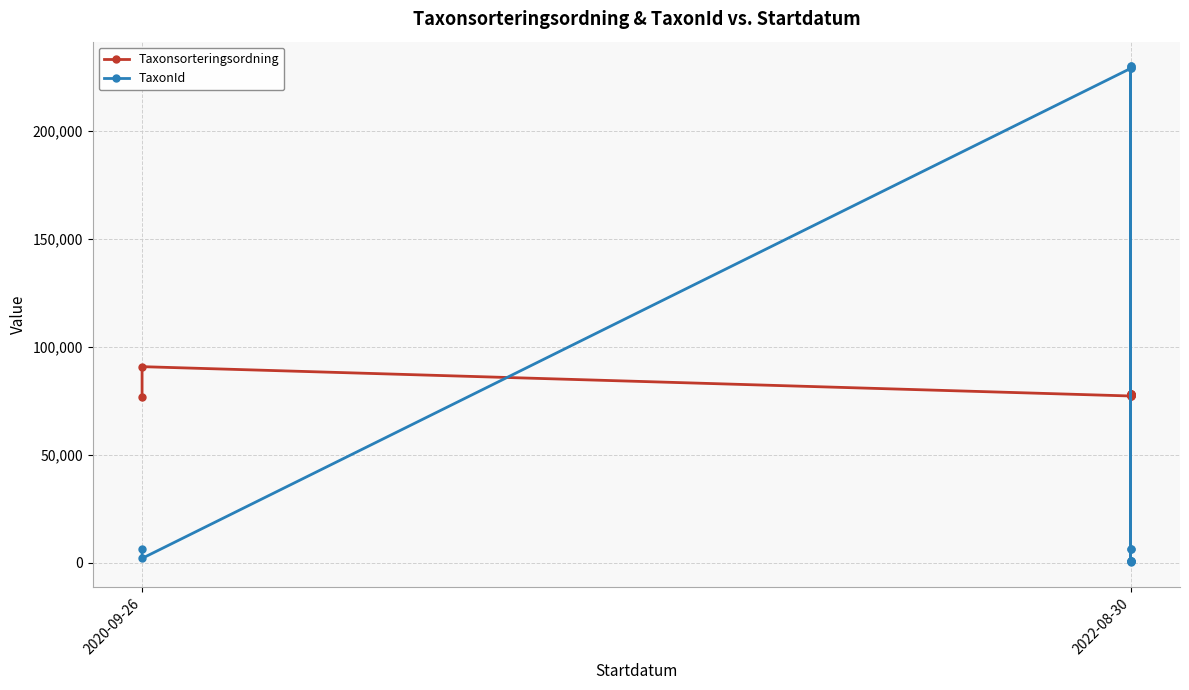

What is the difference between the maximum and minimum values in the Taxonsorteringsordning series?

13932